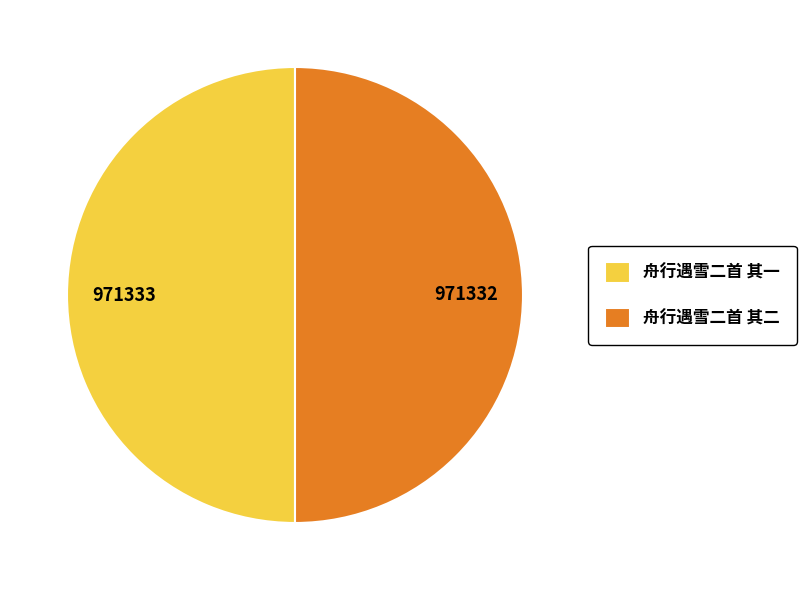

Combined, do 舟行遇雪二首 其一 and 舟行遇雪二首 其二 account for over 50%?

Yes